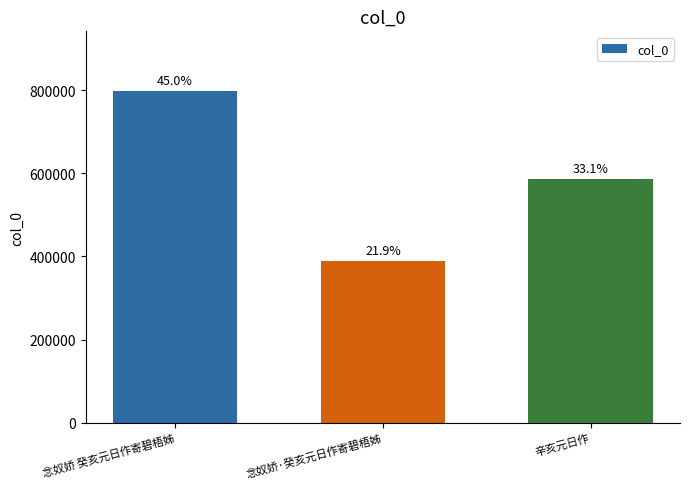

How many bars are there in total?

3